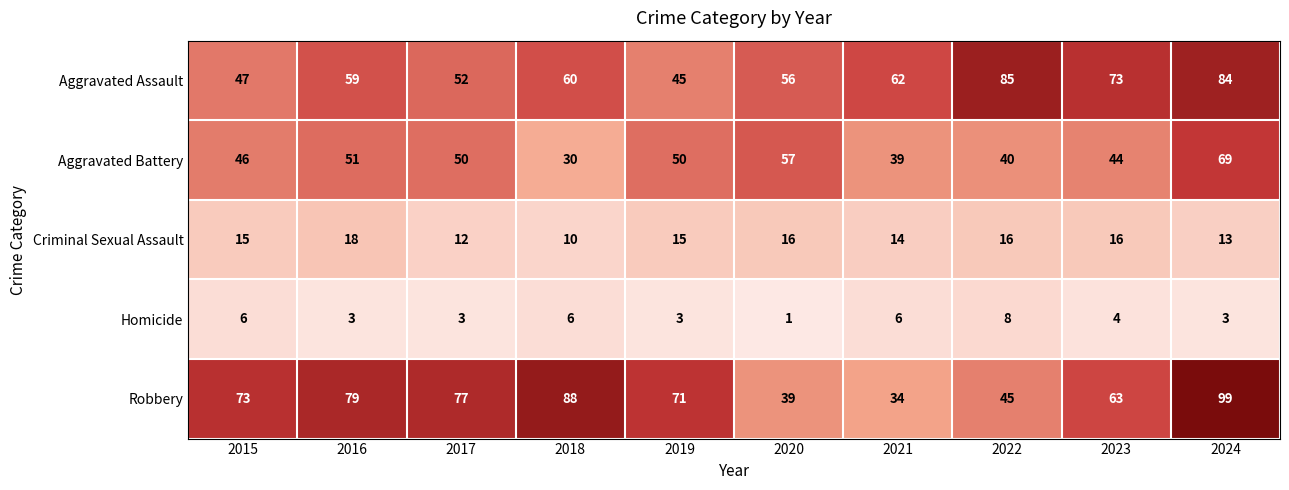

Which category has the lowest value across all series?

2020